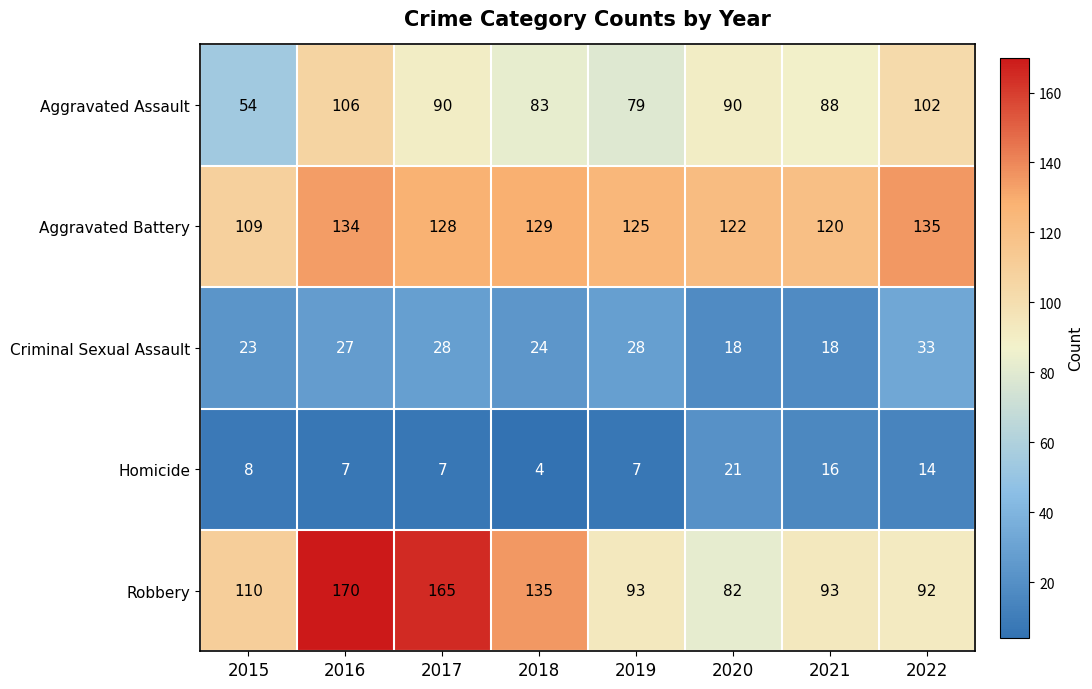

What is the maximum value for Aggravated Assault?

106